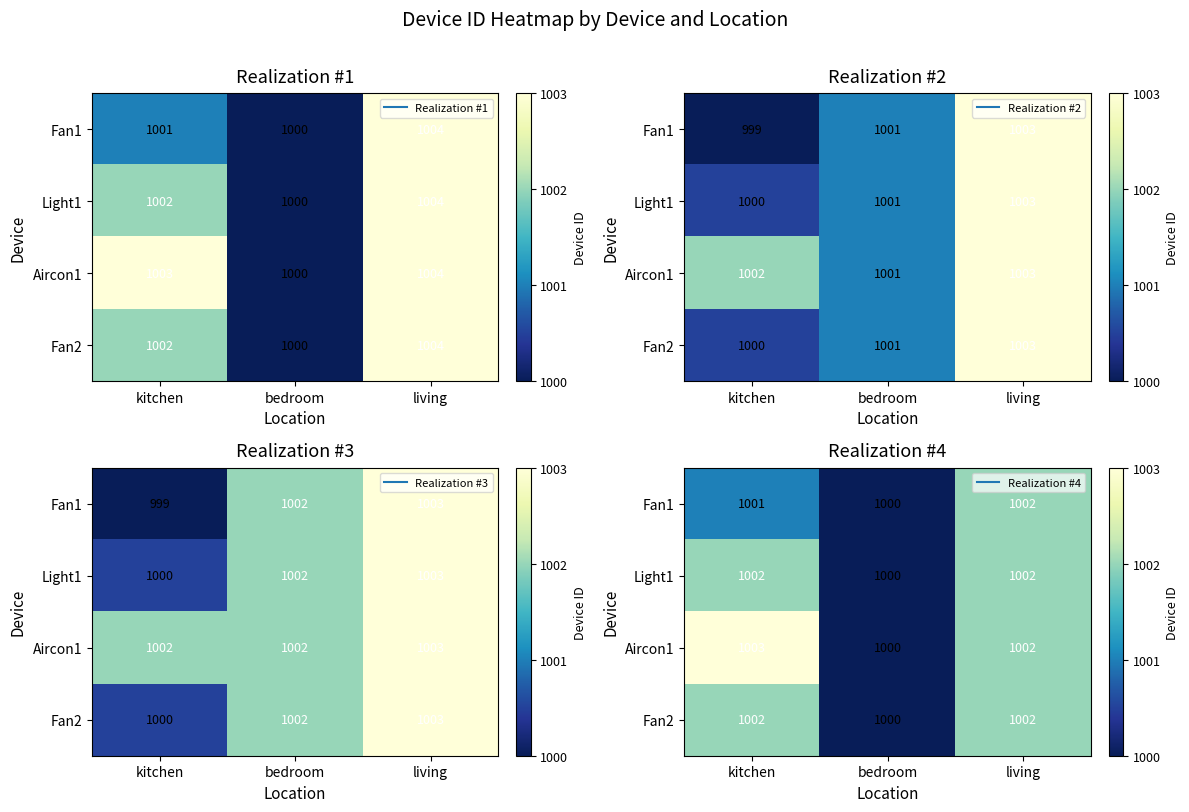

Count the number of data series in this chart.

4